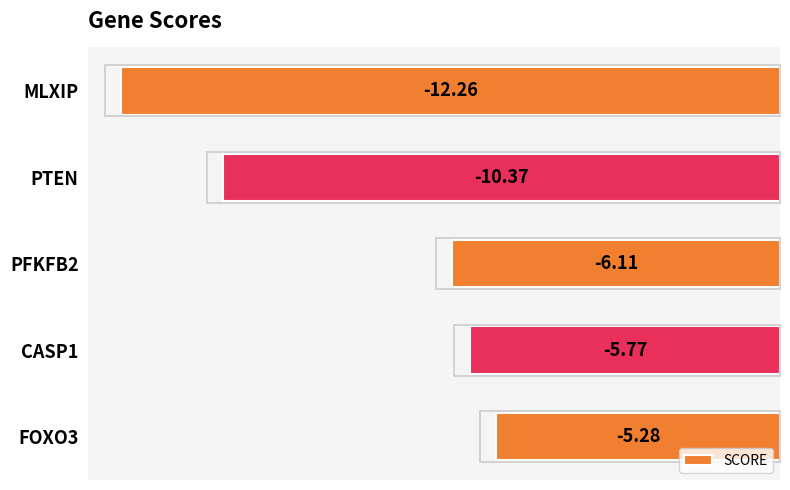

Count the number of data series in this chart.

1